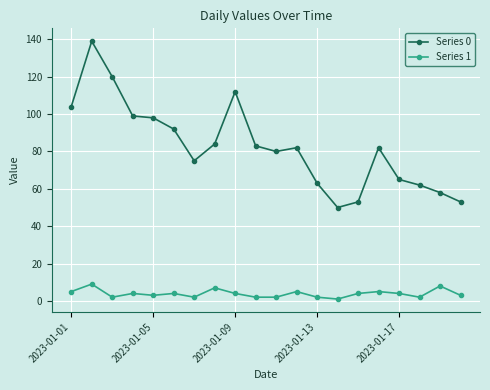

What is the maximum value shown in the chart?

139